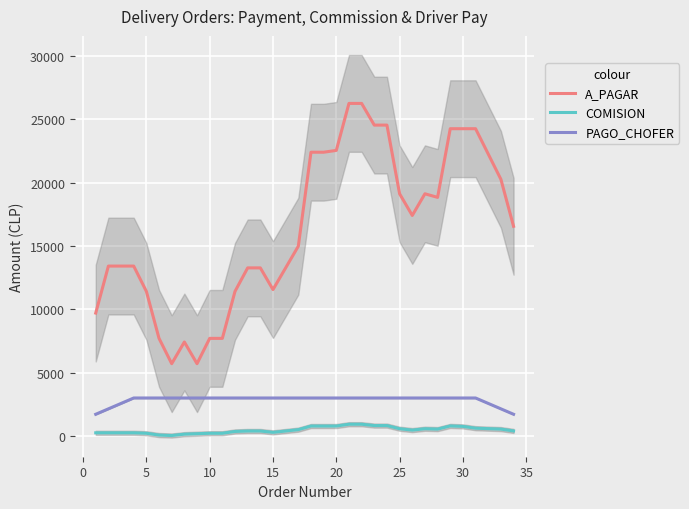

Count the number of categories in the chart.

34